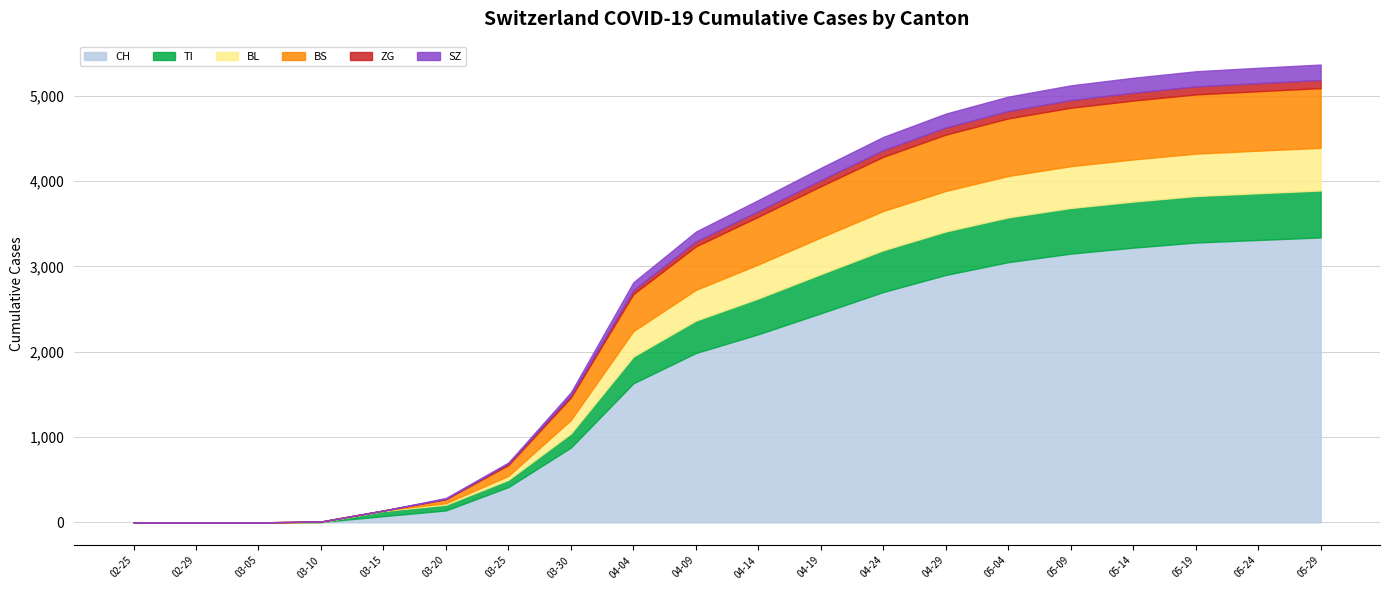

What position from the left is 2020-04-14?

11